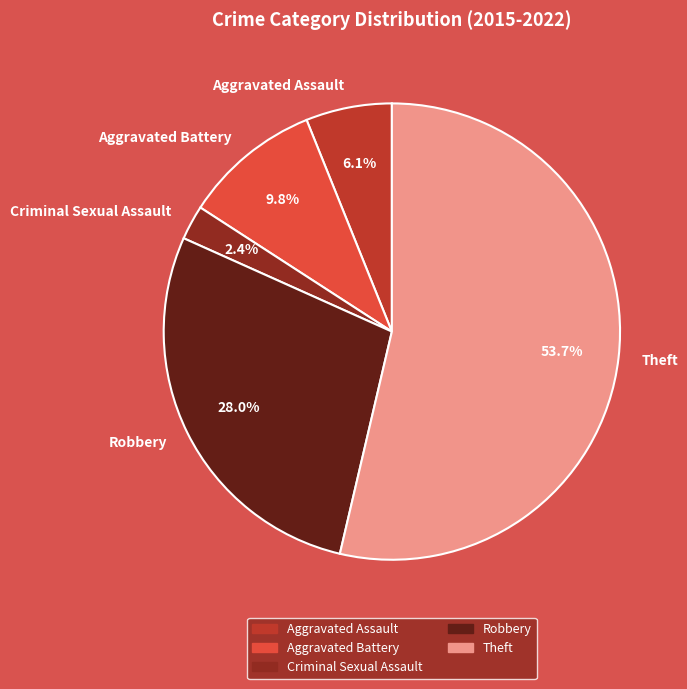

To the nearest percent, what is the difference between the Robbery and Criminal Sexual Assault slice percentages?

26%